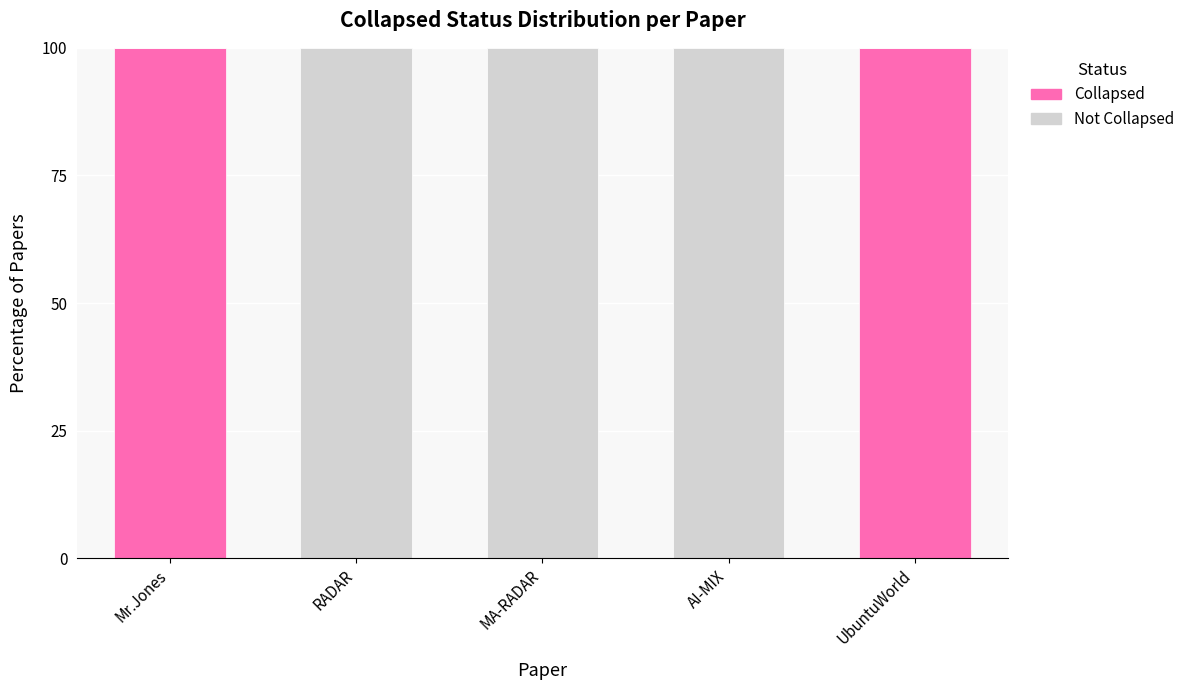

Is it true that Collapsed equals 35 at MA-RADAR?

False